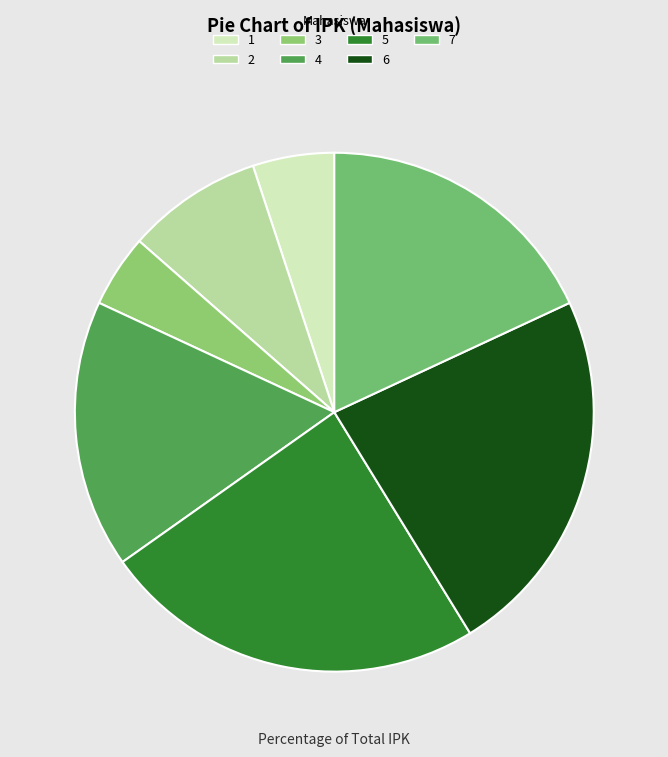

To the nearest percent, what percentage of the pie is 5?

24%